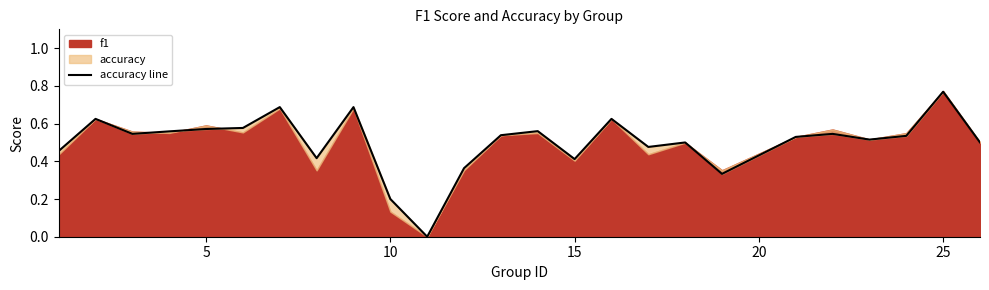

What is the greatest value displayed?

0.8